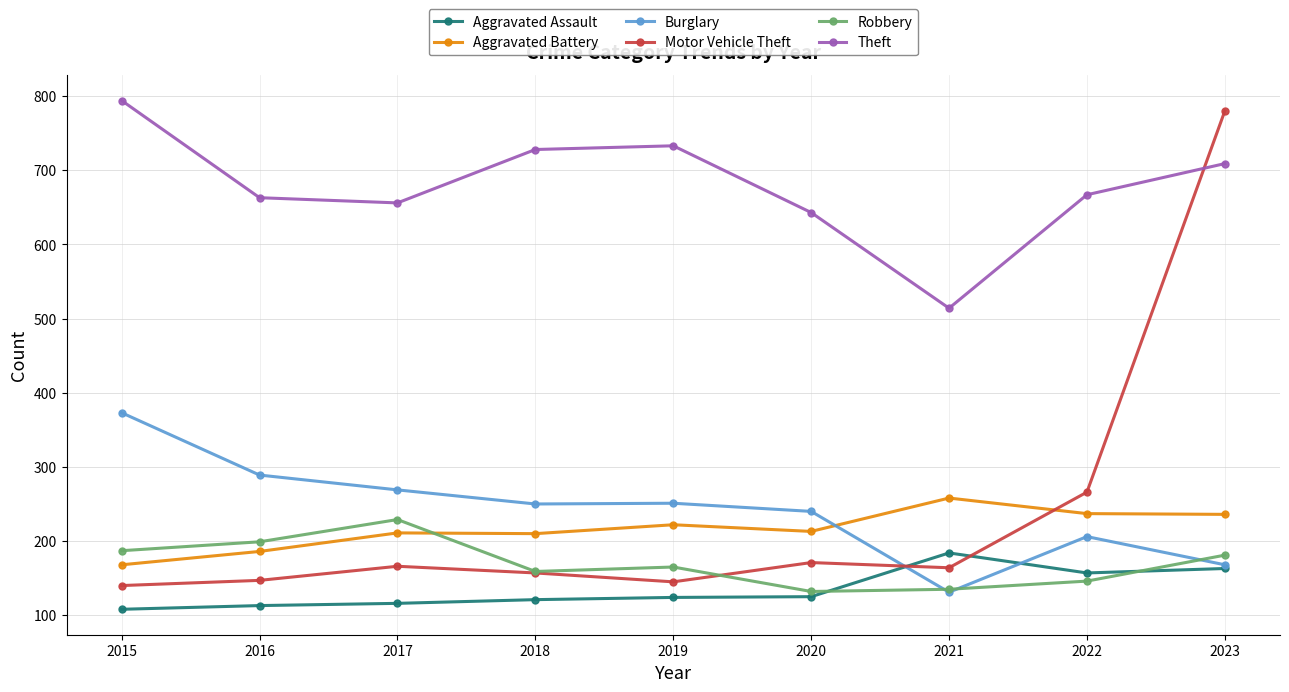

Which series has the largest range (max minus min)?

Motor Vehicle Theft